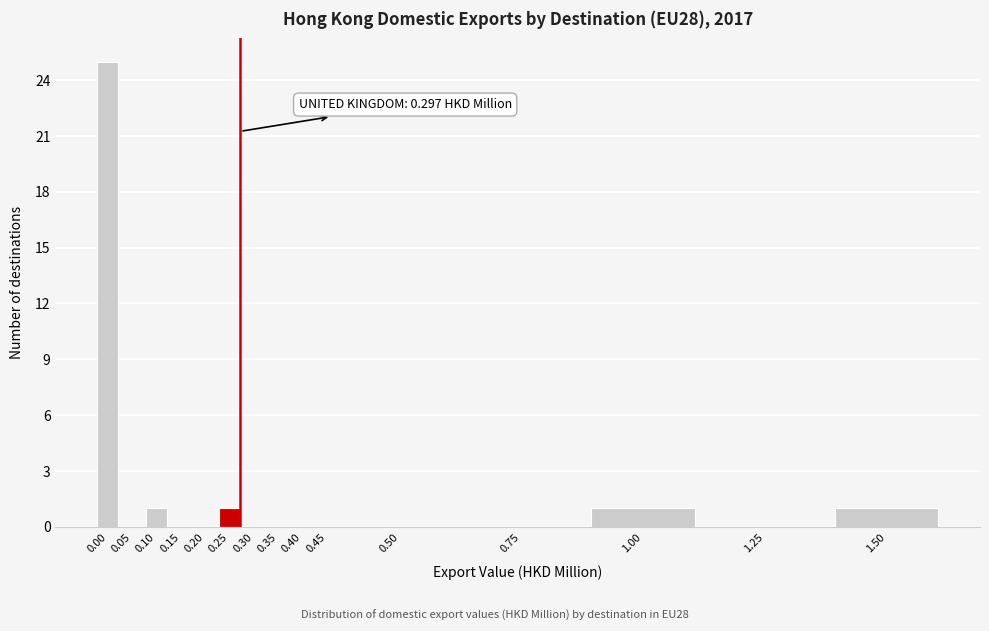

Reading right to left, list all the values displayed in this chart.

1.50=1	1.25=0	1.00=1	0.75=0	0.50=0	0.45=0	0.40=0	0.35=0	0.30=0	0.25=1	0.20=0	0.15=0	0.10=1	0.05=0	0.00=25